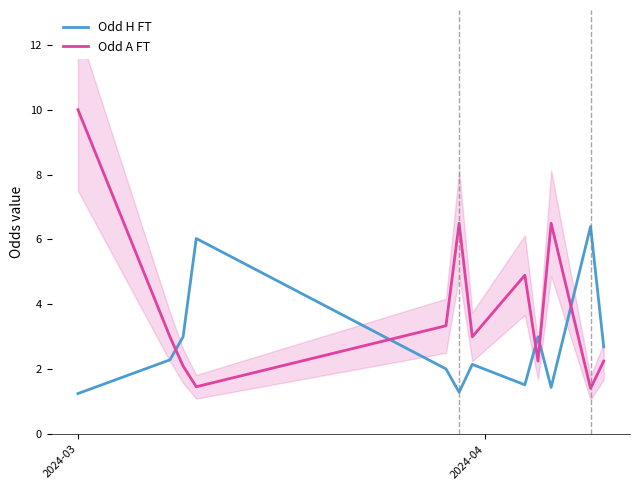

What are all the series names shown in the legend?

Odd H FT, Odd A FT